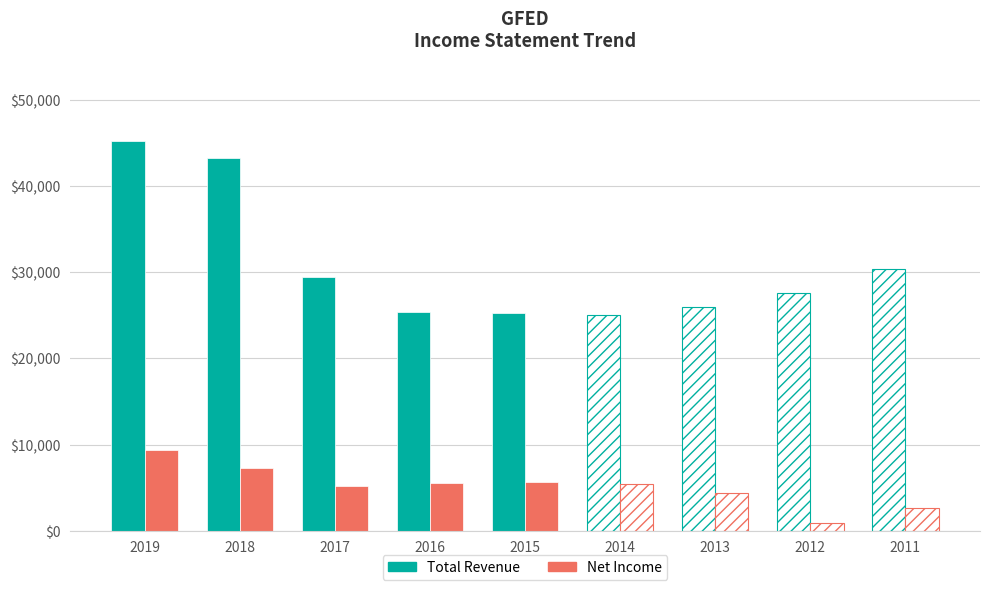

Rank the series at 2017 from highest to lowest value.

Total Revenue, Net Income